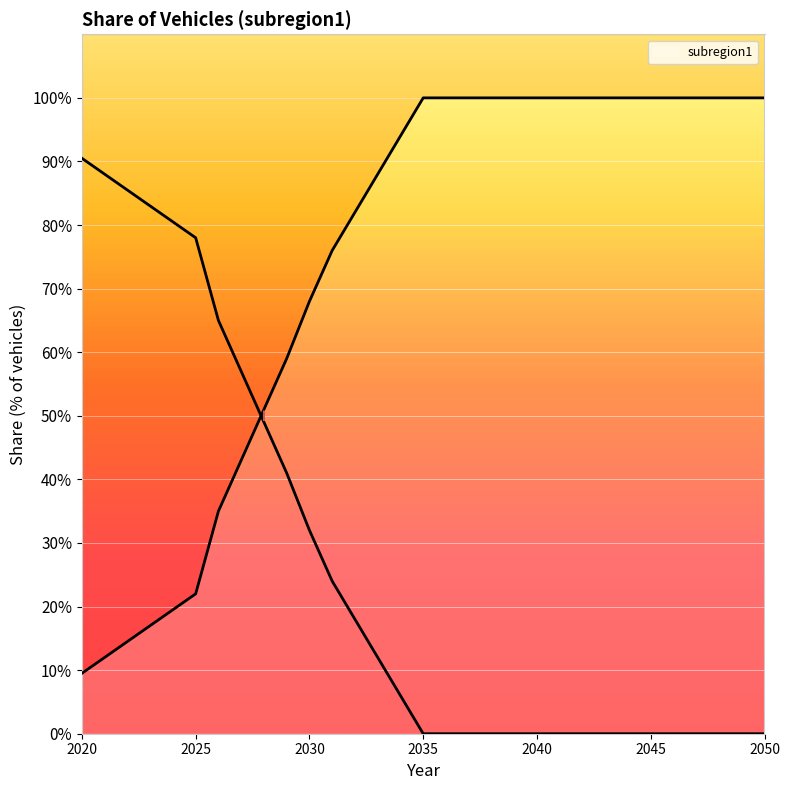

What is the change in value from 2033 to 2041?

+0.1